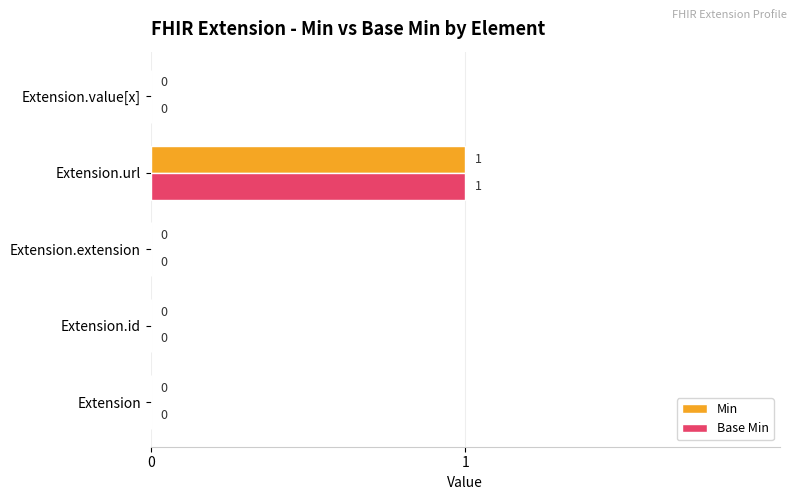

How many Base Min values are between 0 and 1?

5